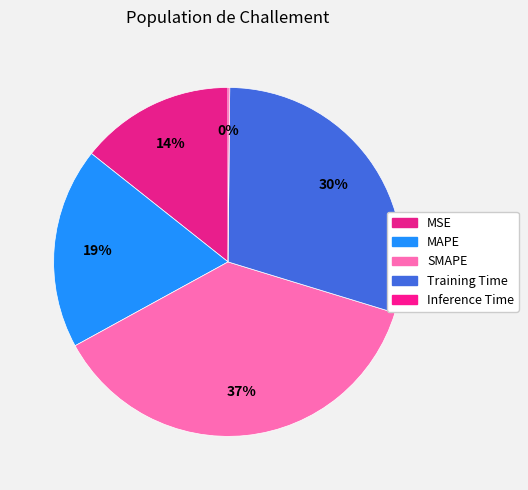

Does MSE represent more than half of the total?

No